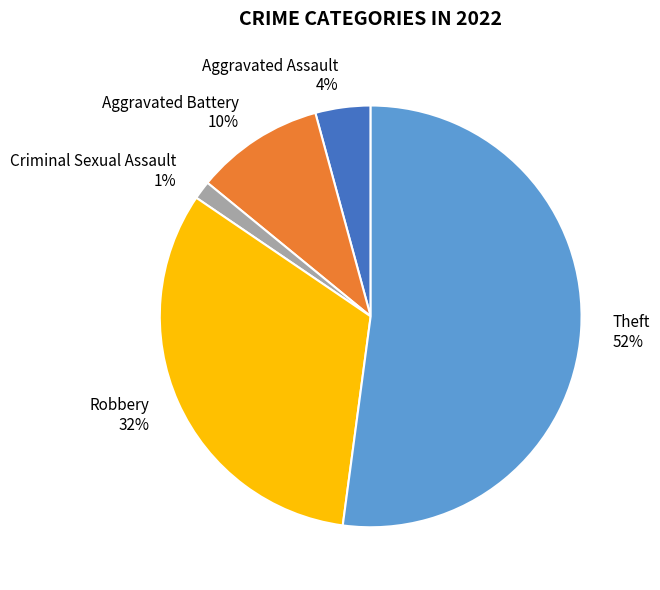

Is there a majority slice in this chart?

Yes